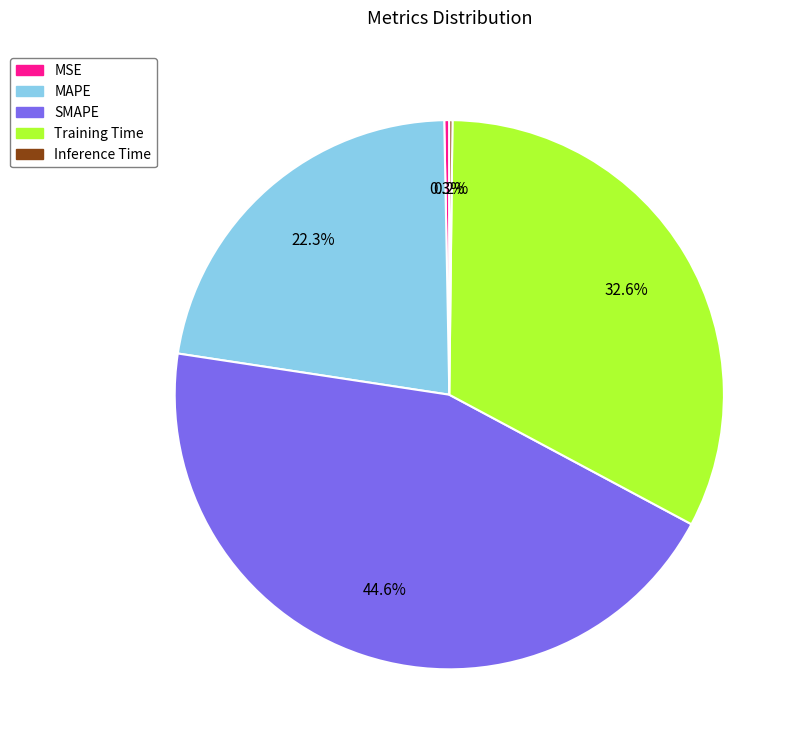

Between MAPE and MSE, which is larger?

MAPE